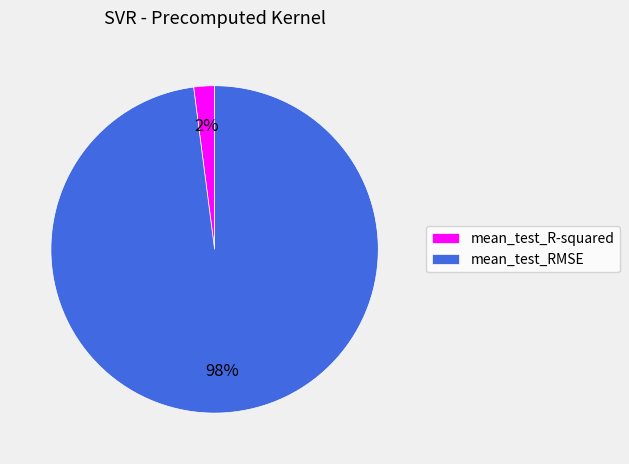

Rank the categories by value from highest to lowest.

mean_test_RMSE, mean_test_R-squared